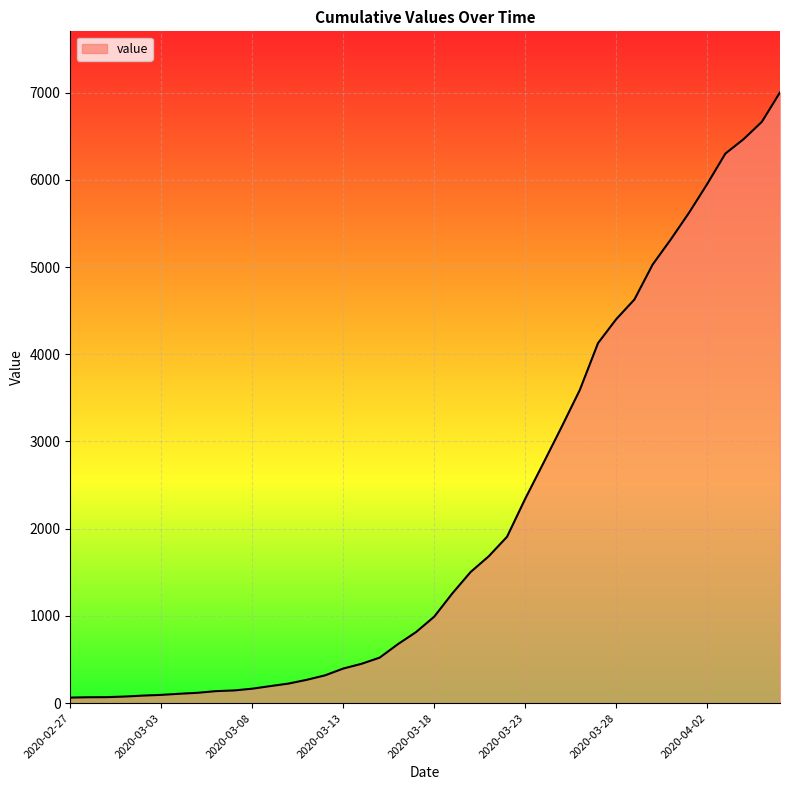

What is the greatest value displayed?

7002